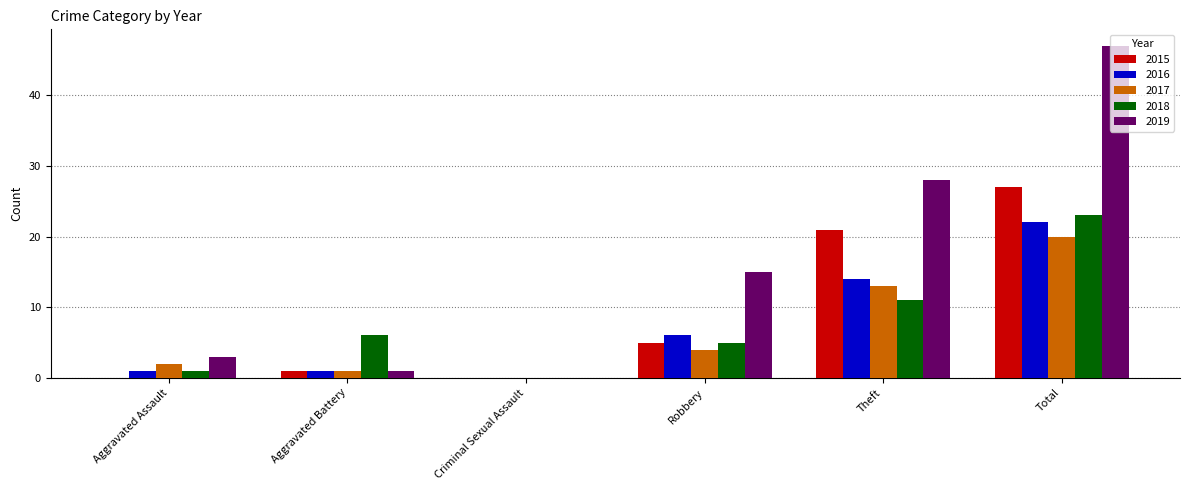

At which label is 2017 closest to 10?

Theft